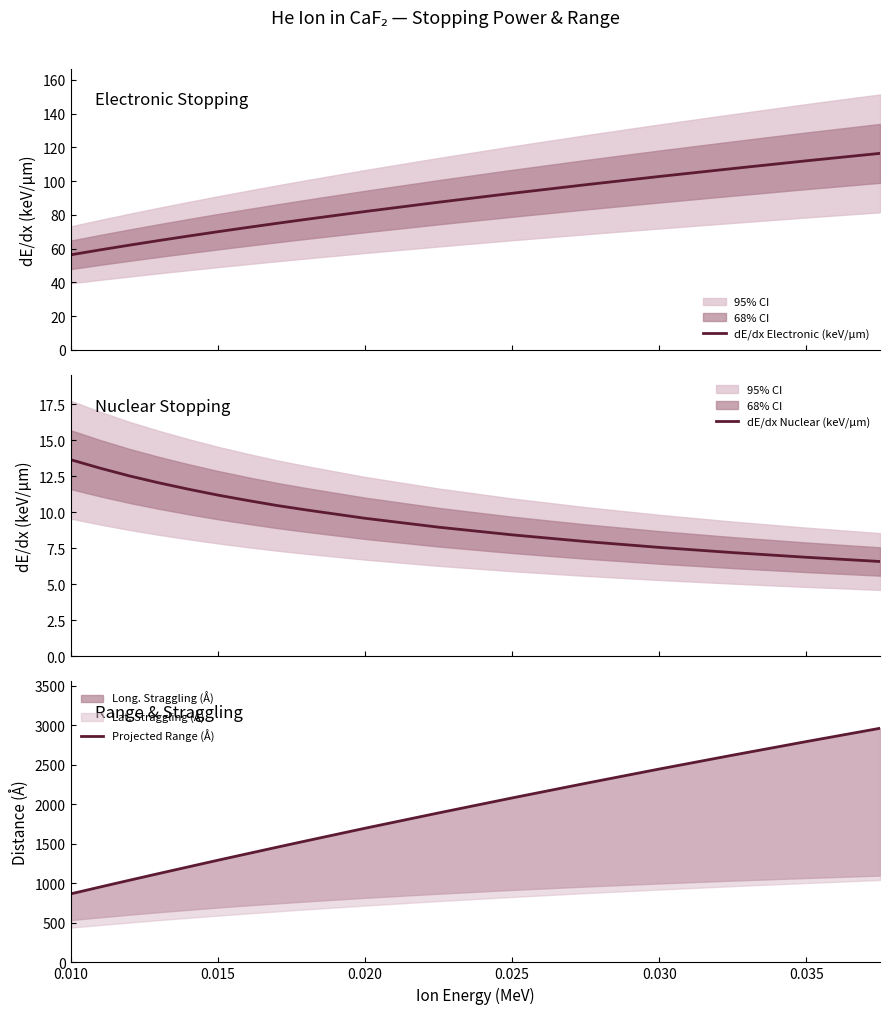

How many data points in dE/dx Nuclear (keV/μm) are above 10?

9